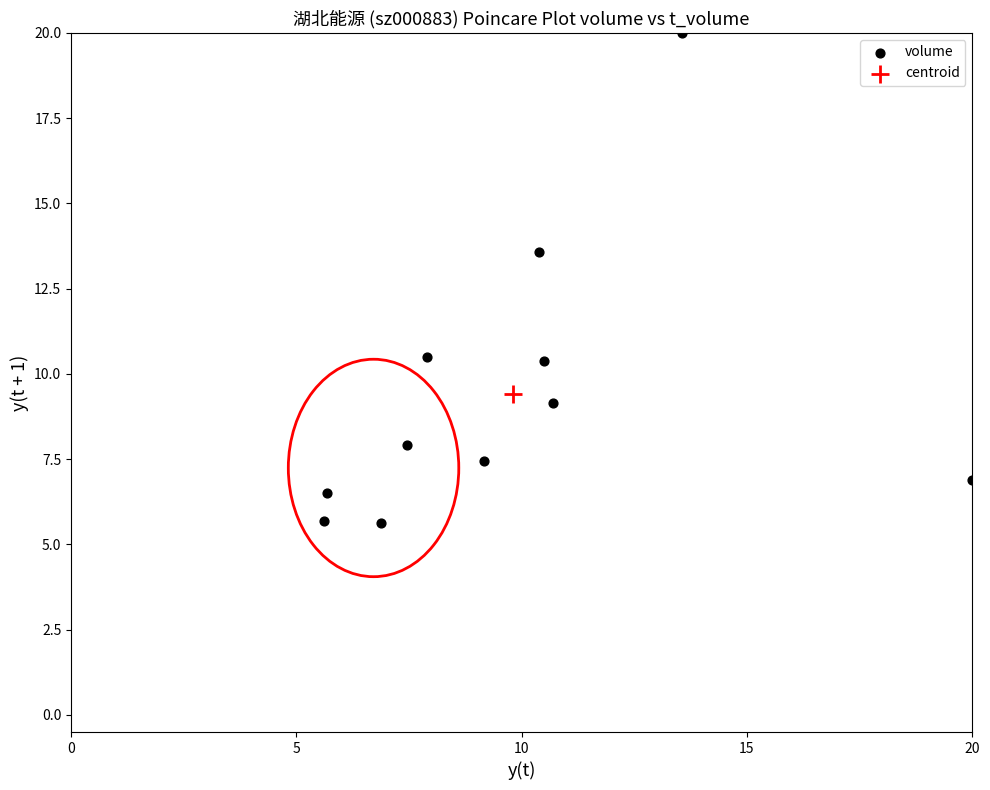

What are all the series names shown in the legend?

volume, centroid